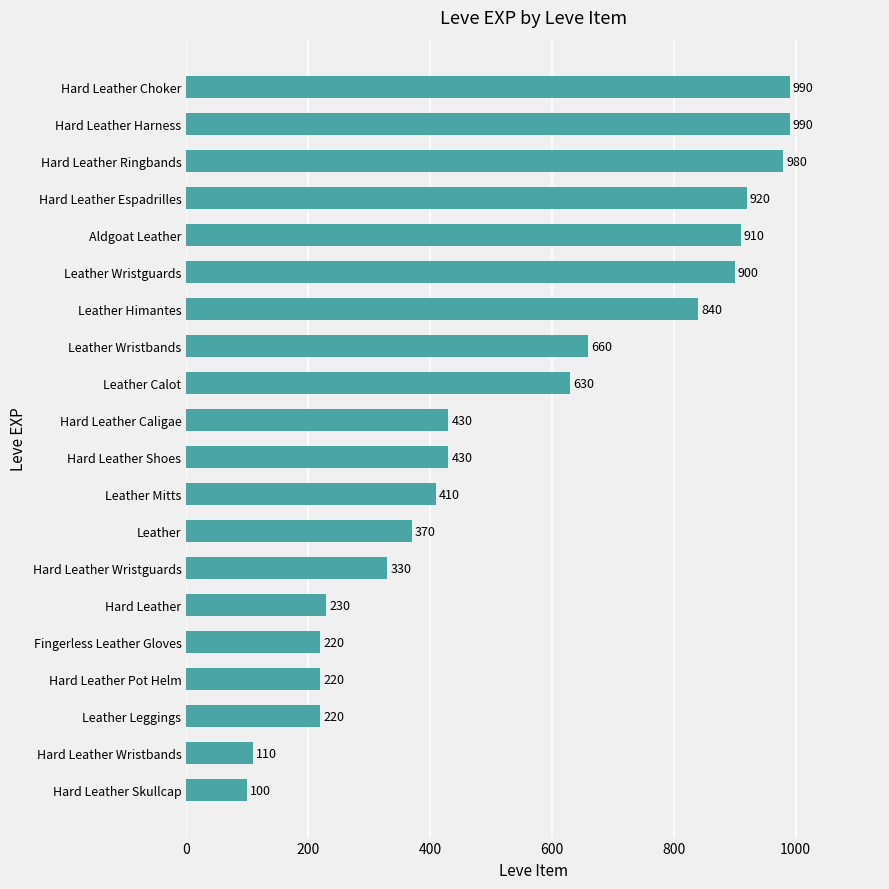

How many bars are there in total?

20